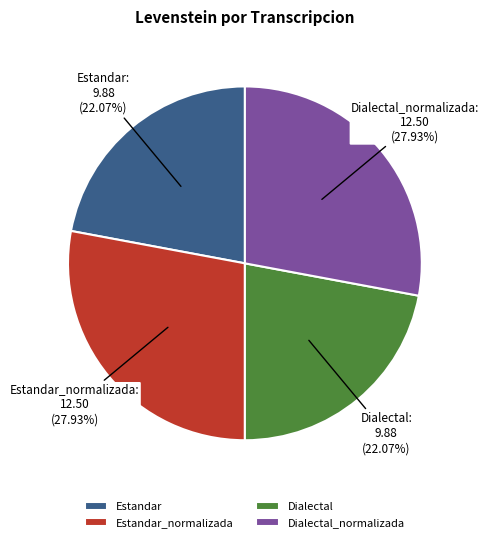

What is the ratio of the value at Estandar to the value at Estandar_normalizada?

0.8